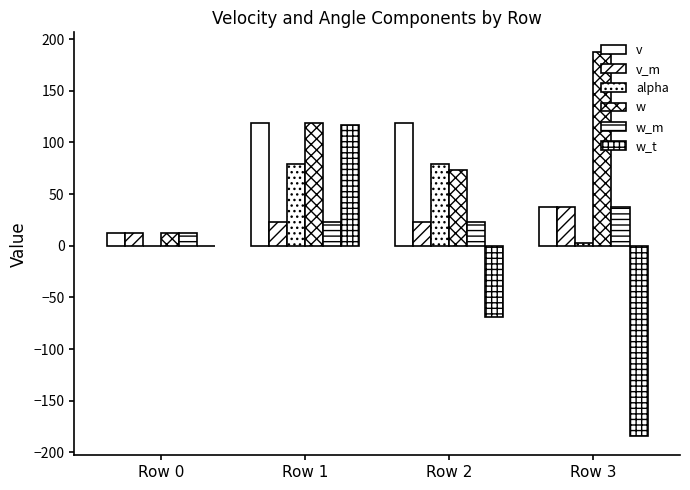

What is the value of the w_m bar at the 1st from the left?

12.4